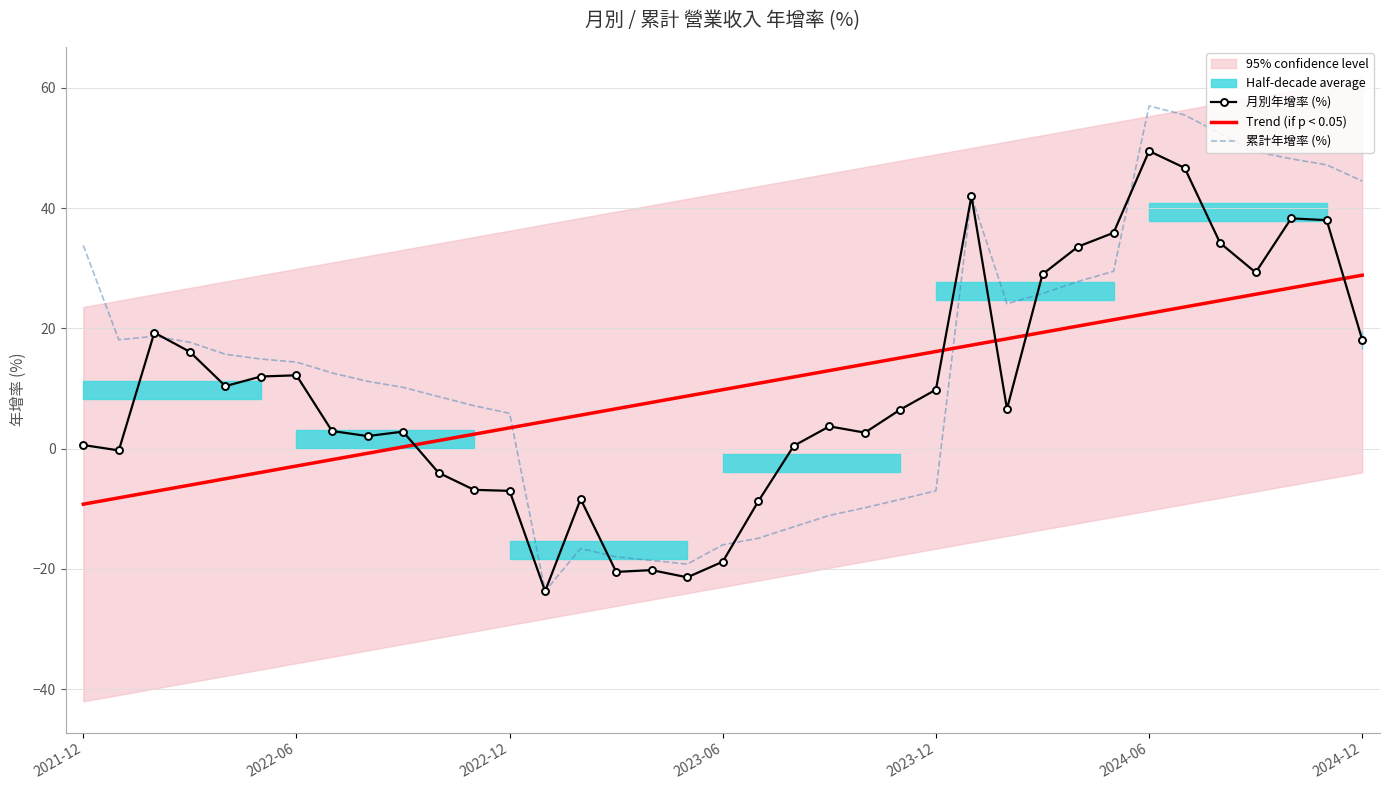

How many times do 月別年增率 (%) and 累計年增率 (%) cross each other?

6